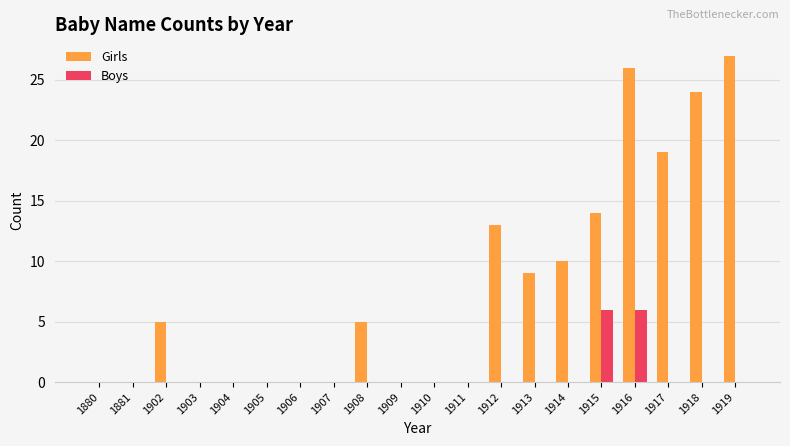

What is the sum of all Girls values?

152